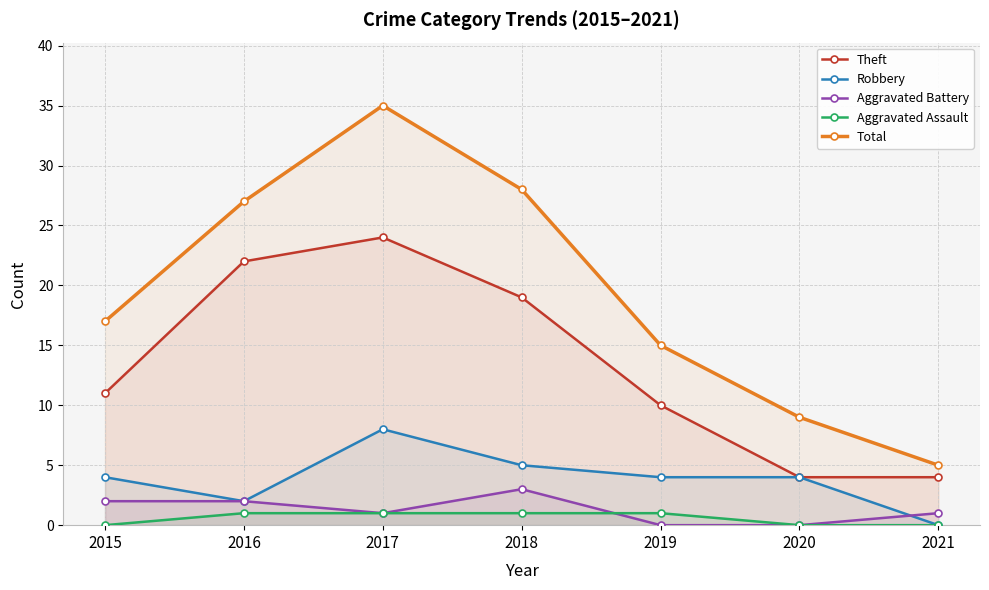

At which category is the sum across all series the highest?

2017